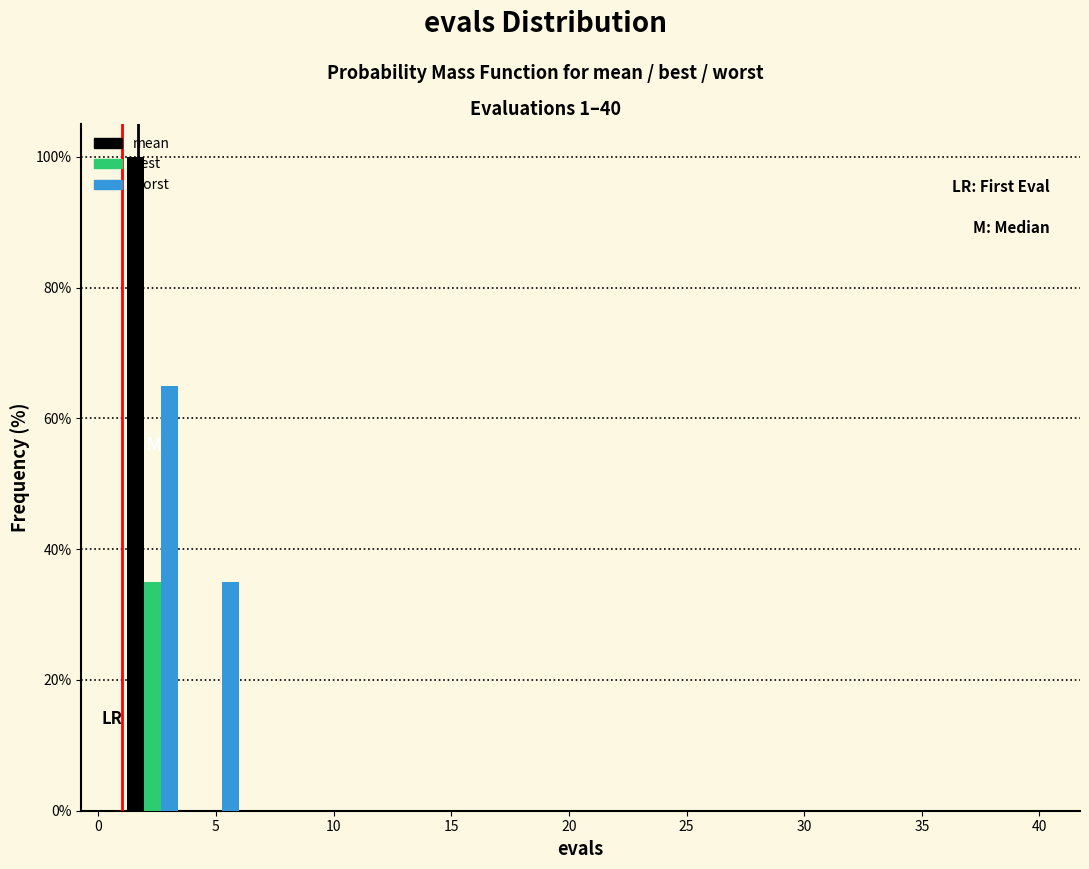

What is the height of the best bar covering 1.0 to 3.6 on the x-axis? Neither the bar edges nor the heights are printed on the chart, so give them approximately, as read against the axes.

36